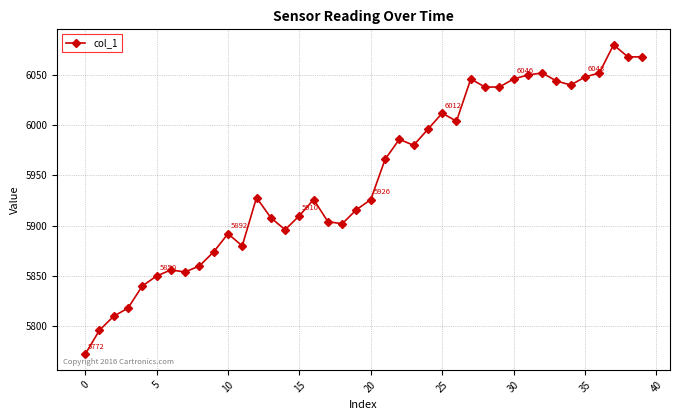

What is the difference between the maximum and minimum values?

308